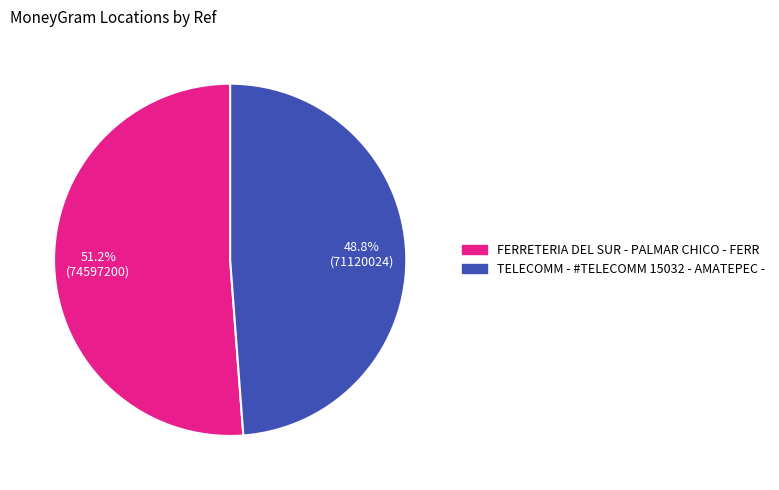

How many slices are in this pie chart?

2